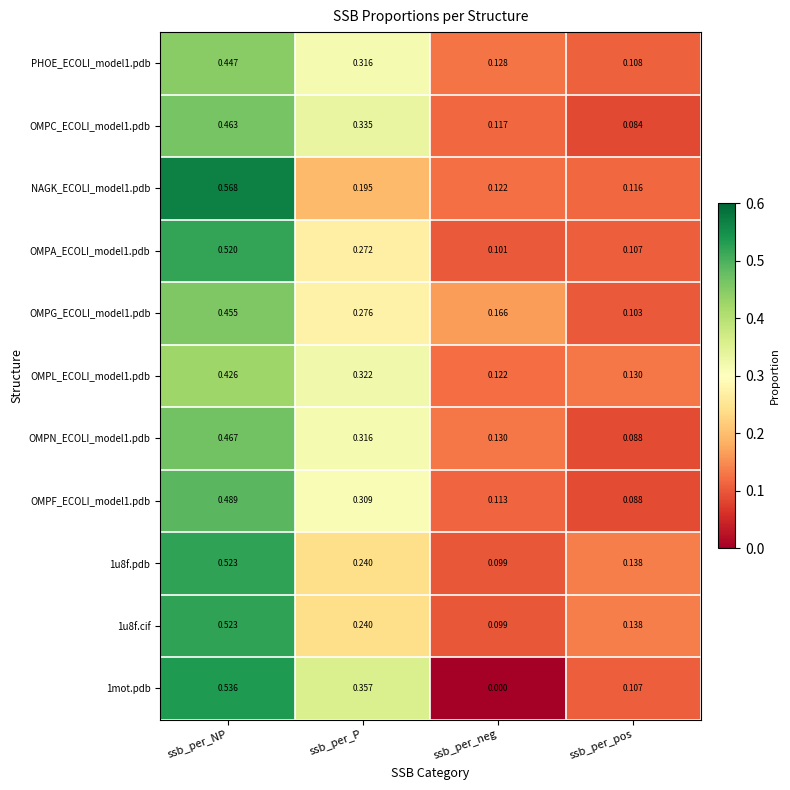

At which label is OMPA_ECOLI_model1.pdb closest to 0?

ssb_per_neg